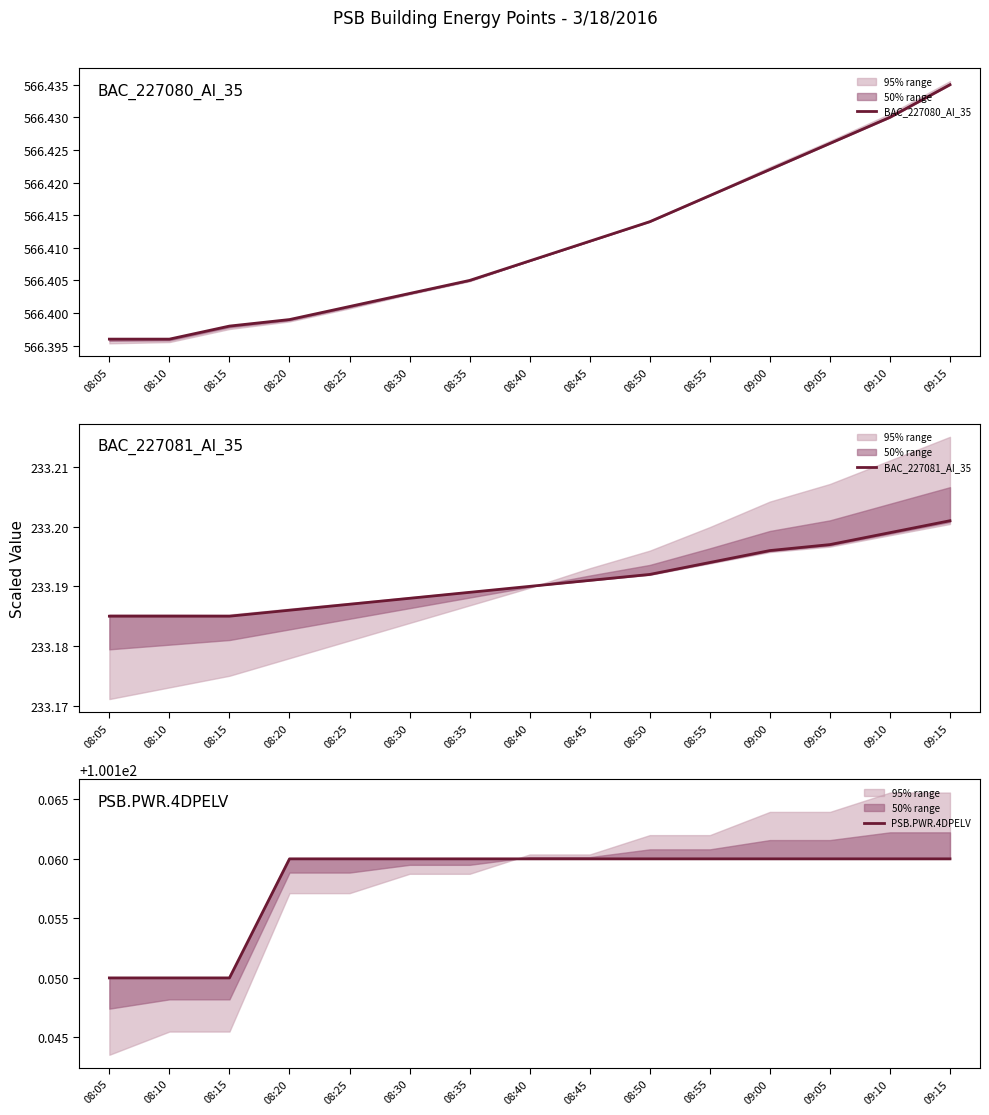

Is it true that BAC_227080_AI_35 equals 566.4 at 09:10?

True